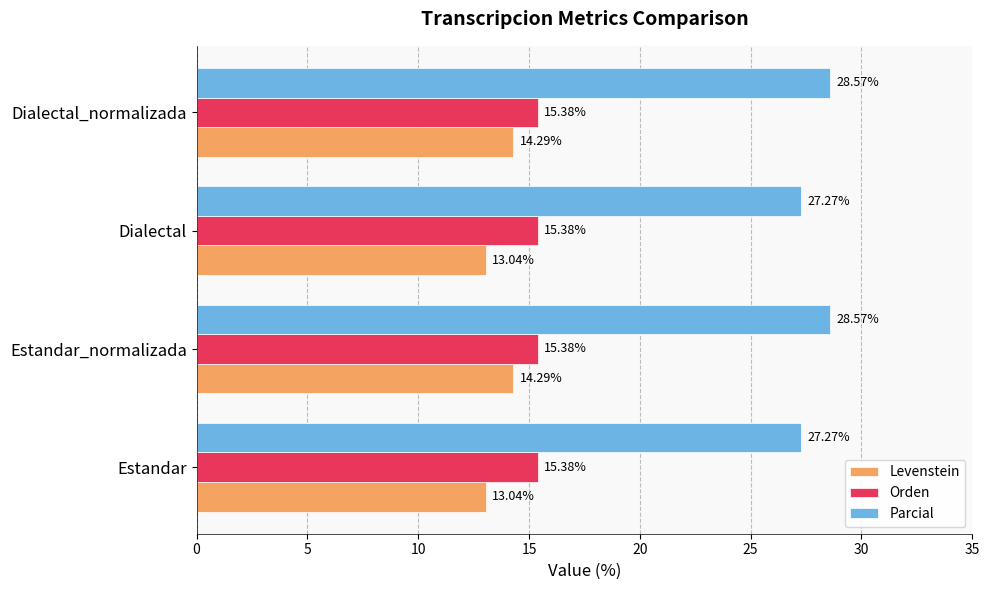

How many categories are shown in the chart?

4